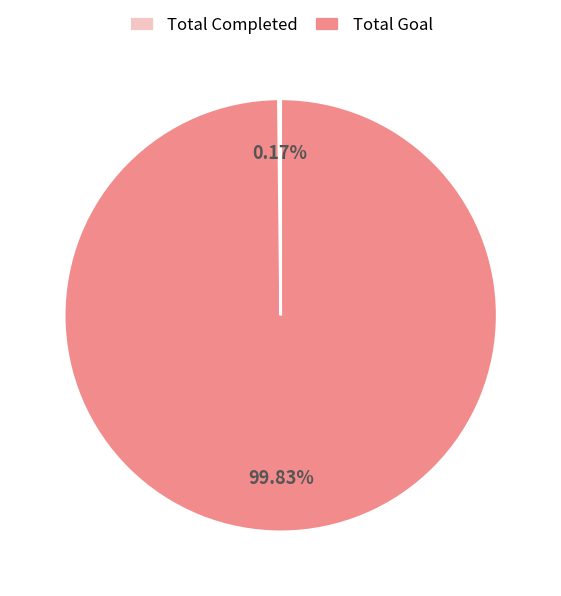

Which category accounts for the majority?

Total Goal